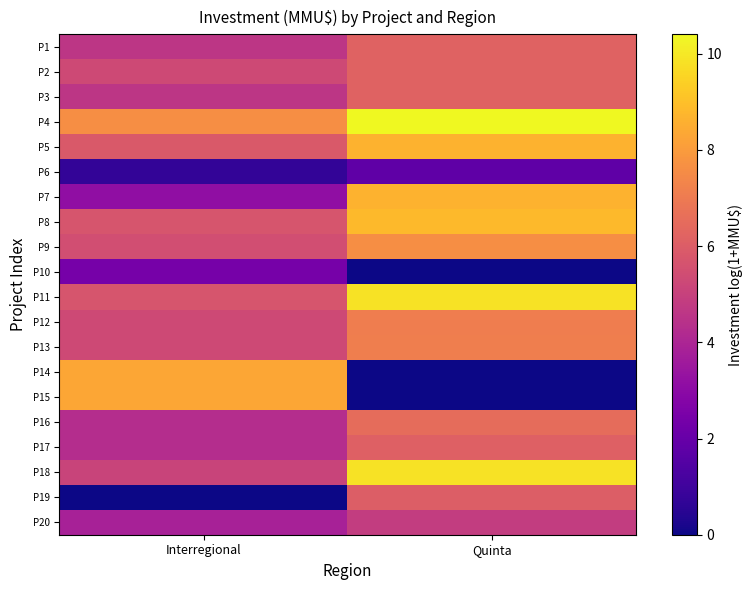

Reading left to right, list all the values displayed in this chart.

P1: Interregional=4.6	Quinta=6.2
P2: Interregional=5.3	Quinta=6.2
P3: Interregional=4.6	Quinta=6.2
P4: Interregional=7.6	Quinta=10.4
P5: Interregional=5.9	Quinta=8.6
P6: Interregional=0.7	Quinta=1.8
P7: Interregional=3.1	Quinta=8.6
P8: Interregional=5.7	Quinta=8.8
P9: Interregional=5.5	Quinta=7.6
P10: Interregional=2.4	Quinta=0.0
P11: Interregional=5.7	Quinta=9.9
P12: Interregional=5.3	Quinta=7.1
P13: Interregional=5.3	Quinta=7.1
P14: Interregional=8.3	Quinta=0.0
P15: Interregional=8.3	Quinta=0.0
P16: Interregional=4.3	Quinta=6.5
P17: Interregional=4.3	Quinta=6.1
P18: Interregional=5.1	Quinta=9.9
P19: Interregional=0.0	Quinta=6.0
P20: Interregional=3.8	Quinta=4.9